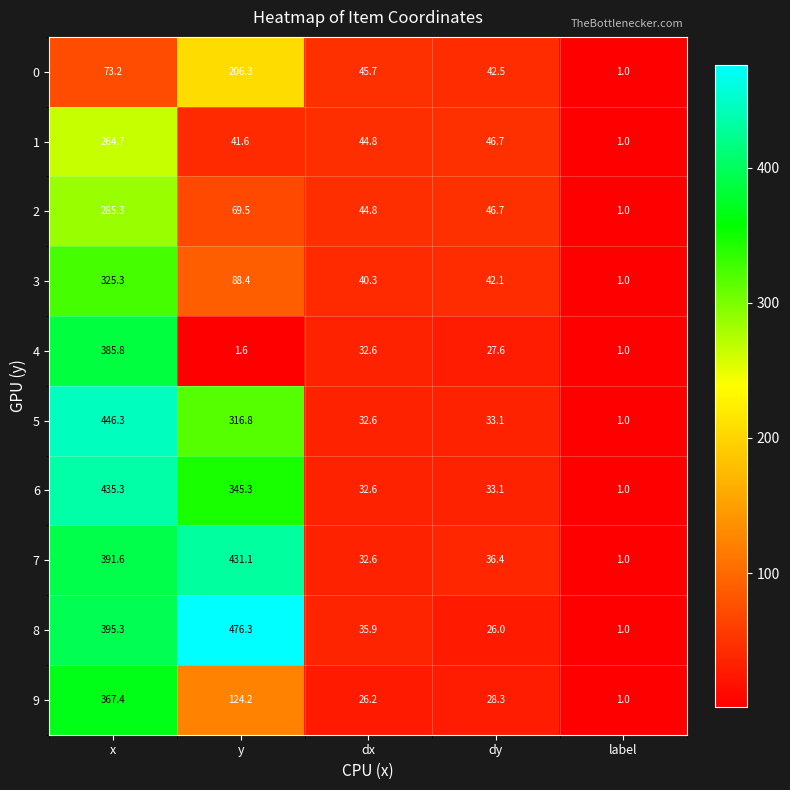

What is the total value across all series at y?

2101.1